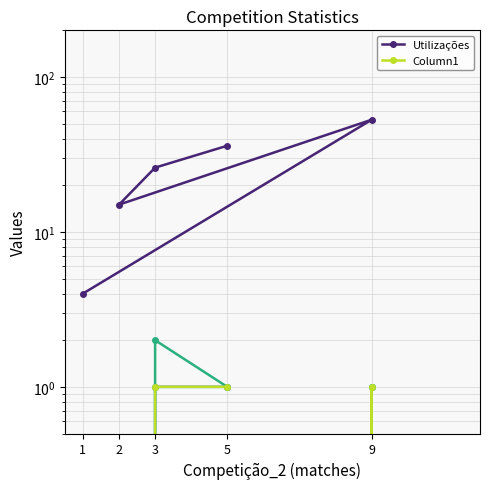

Which series has the widest spread of values?

Utilizações